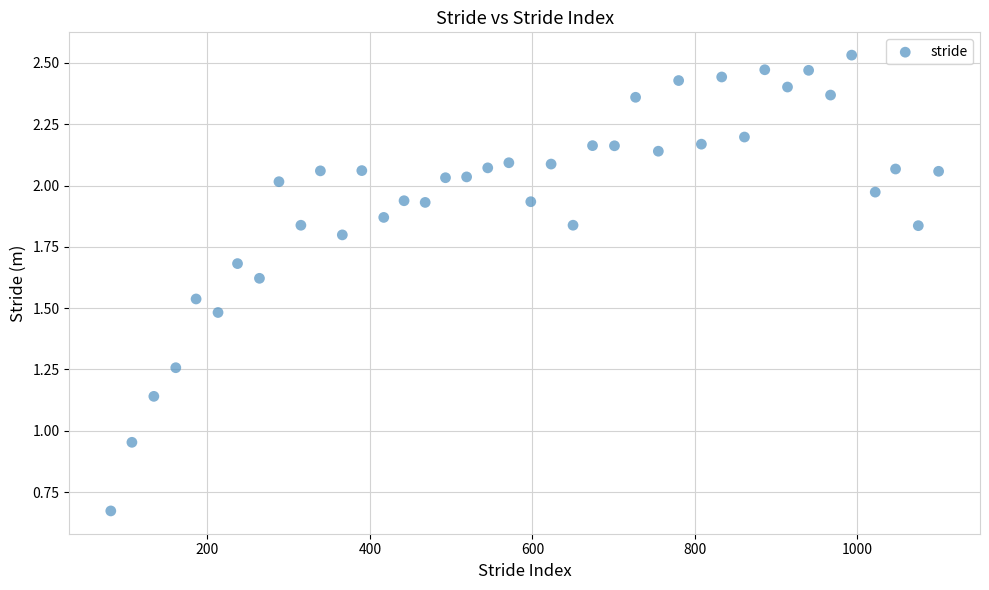

What is the range of X values (max minus min)?

1019.0